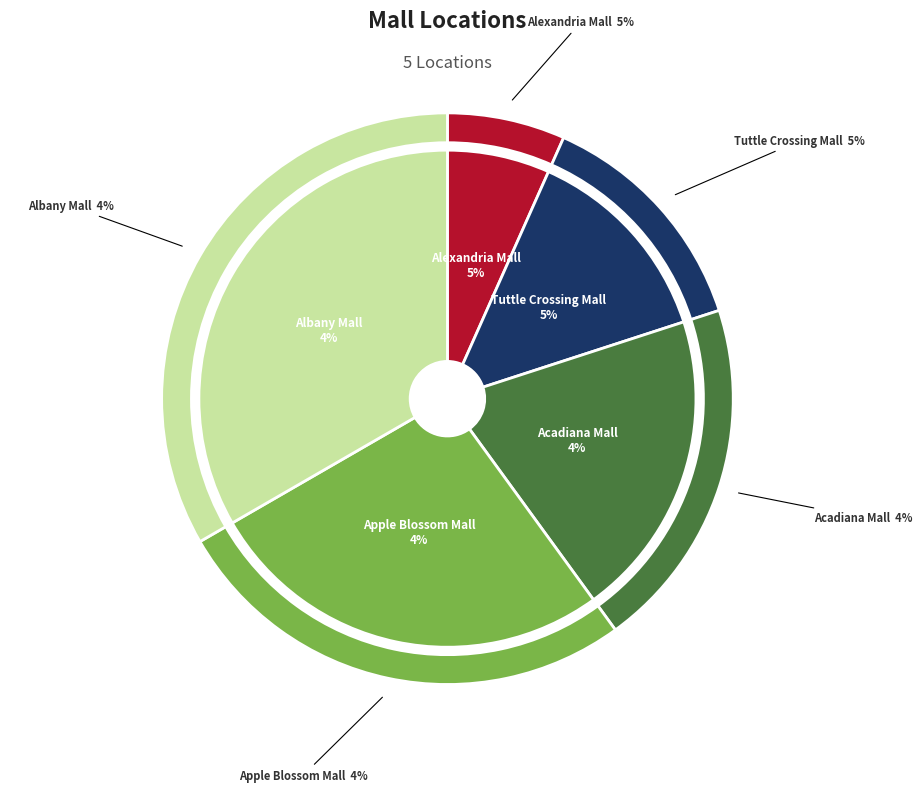

What percentage is the Apple Blossom Mall slice, to the nearest percent?

27%